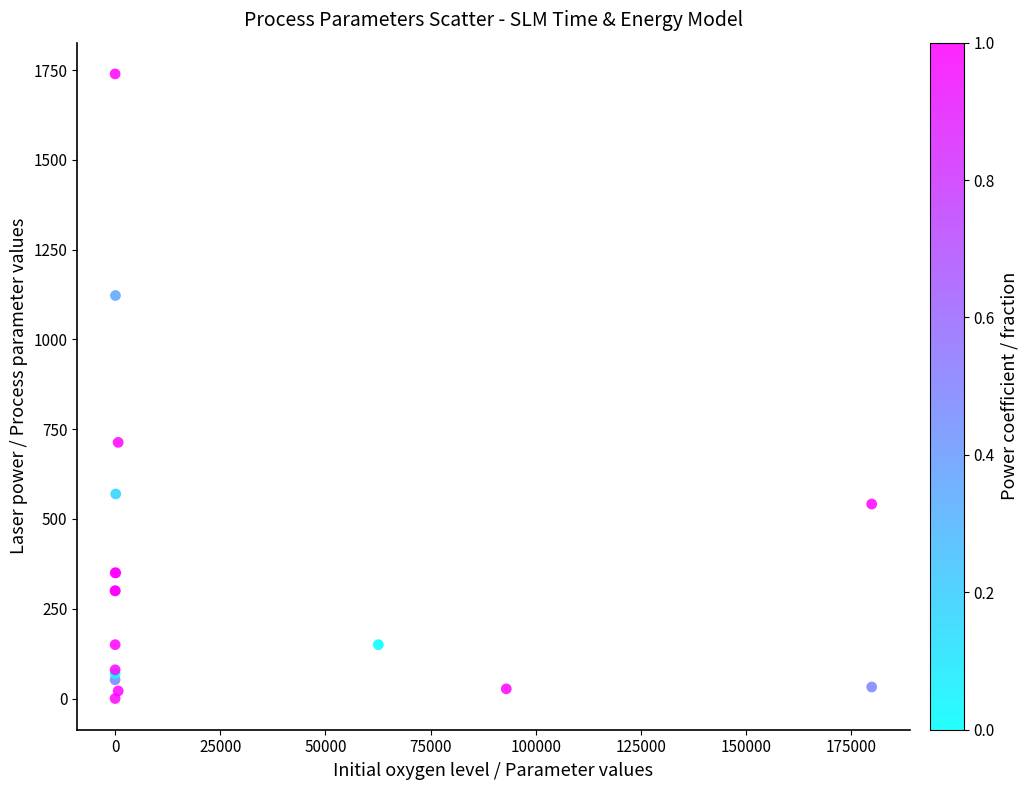

What Y value in the scatter plot is closest to 869?

713.3